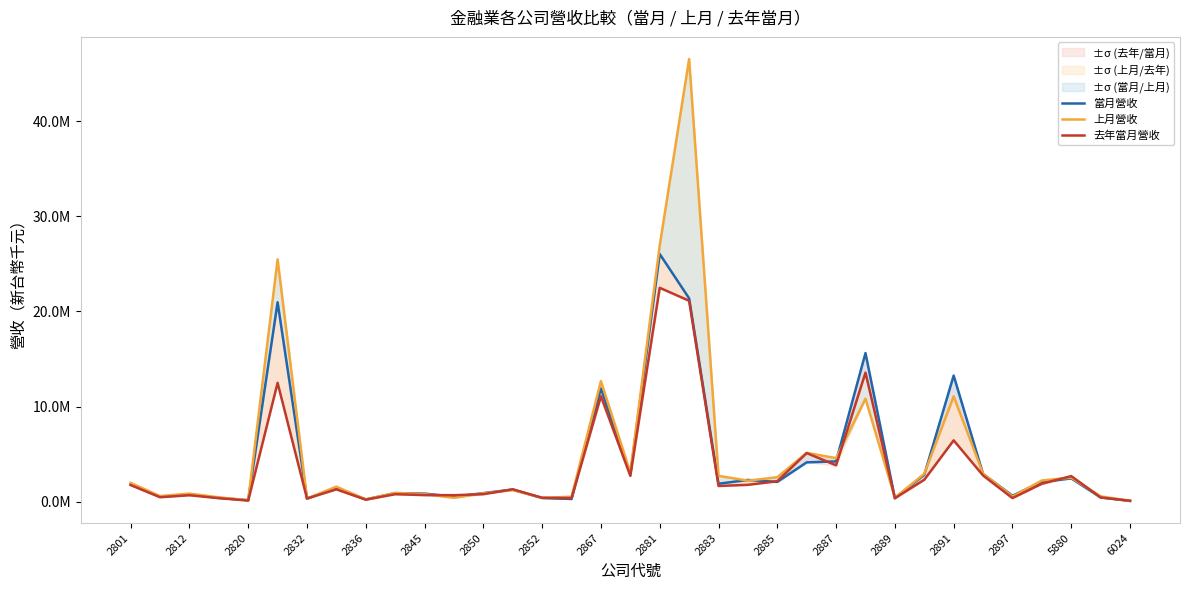

Rank the series by their average value, from lowest to highest.

去年當月營收, 當月營收, 上月營收